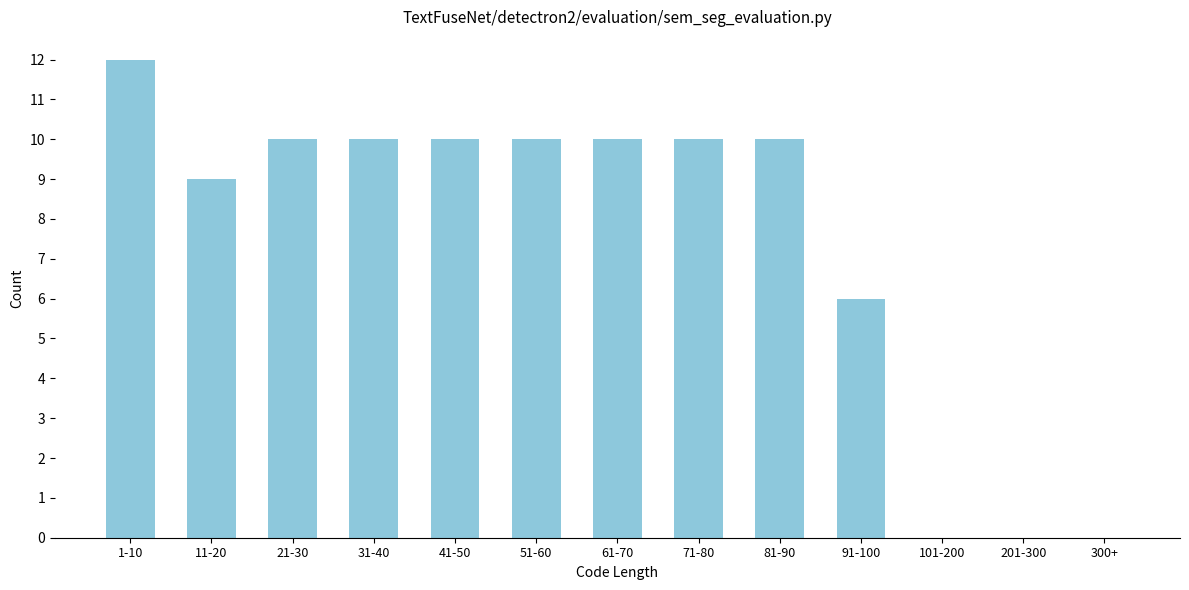

Reading left to right, list all the values displayed in this chart.

1-10=12	11-20=9	21-30=10	31-40=10	41-50=10	51-60=10	61-70=10	71-80=10	81-90=10	91-100=6	101-200=0	201-300=0	300+=0